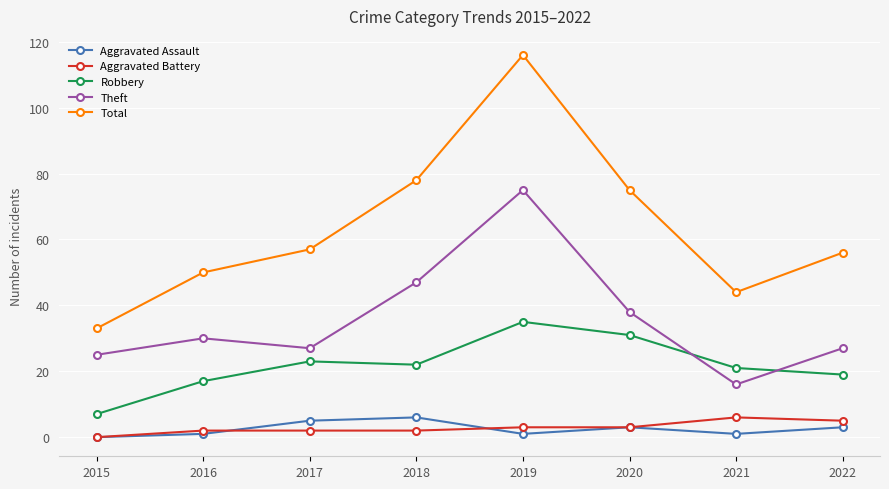

What is the value of the Aggravated Assault point at the 2nd from the left?

1